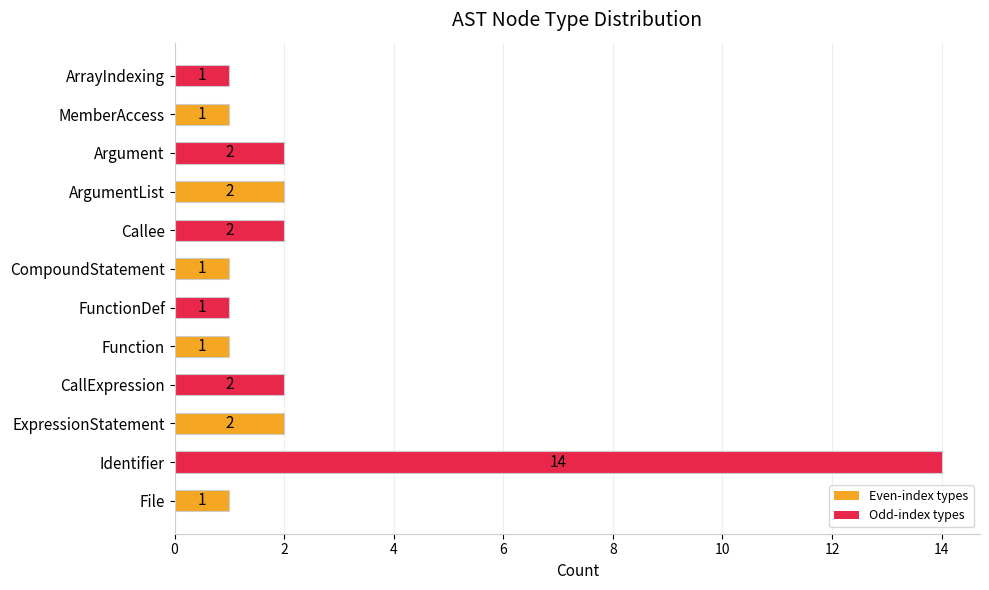

Reading bottom to top, extract all data points from this chart.

1	14	2	2	1	1	1	2	2	2	1	1